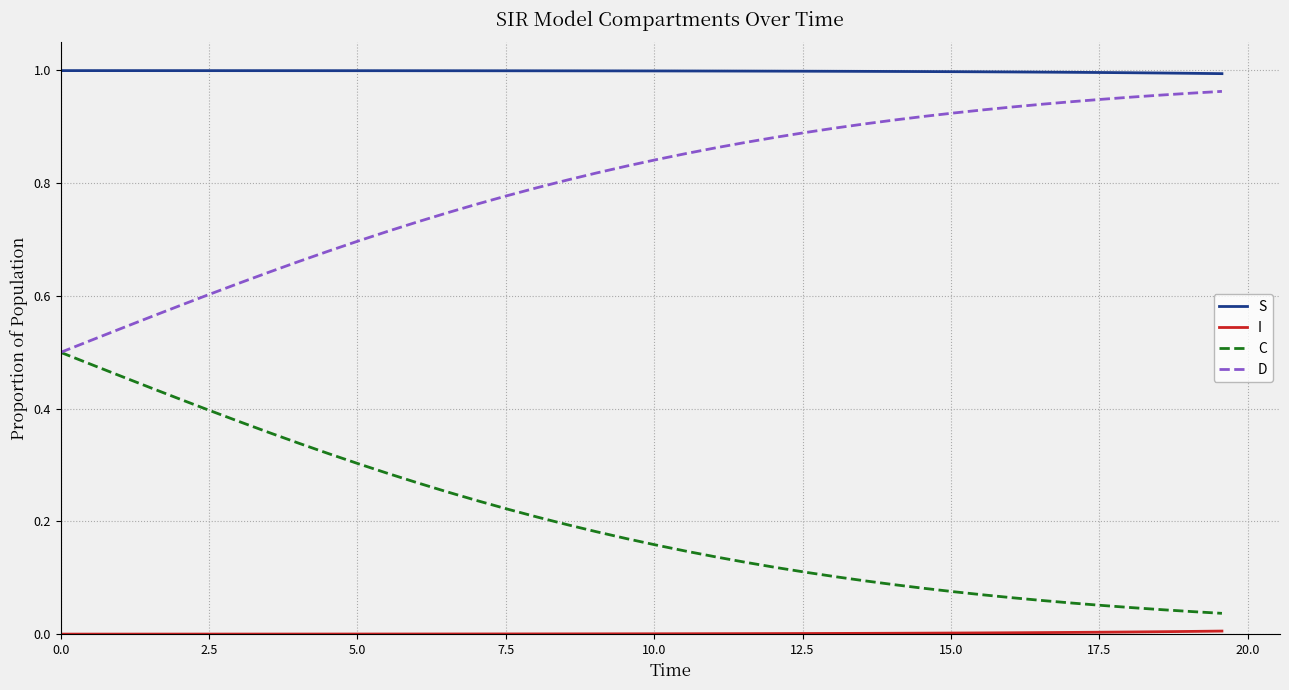

How many lines are shown in the chart?

4